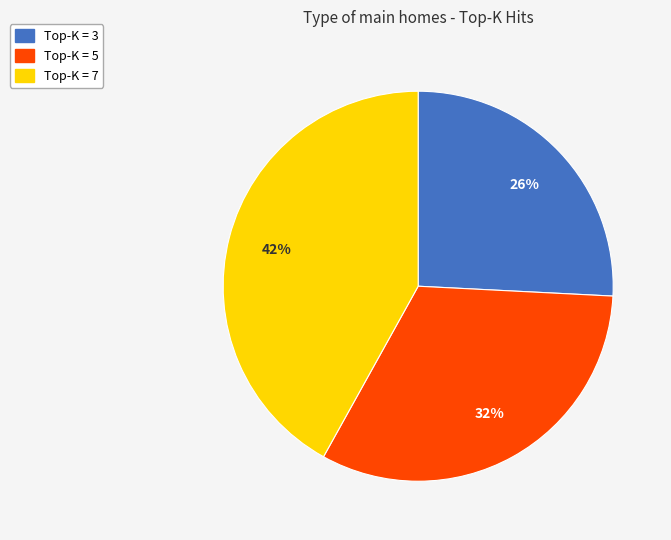

How many segments does this pie chart have?

3